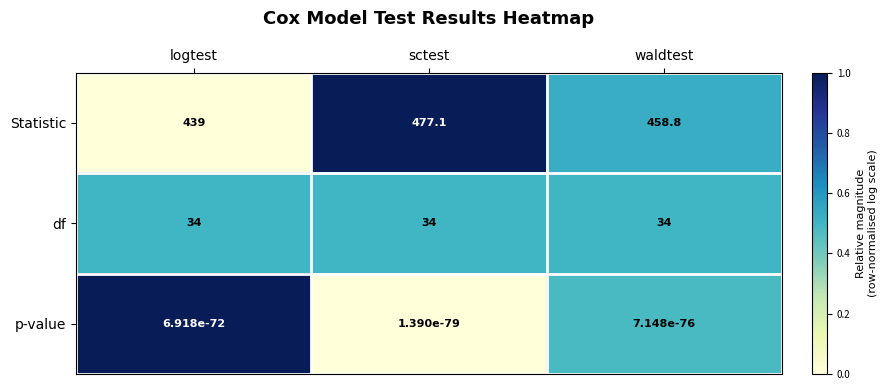

At which category is the sum across all series the highest?

sctest